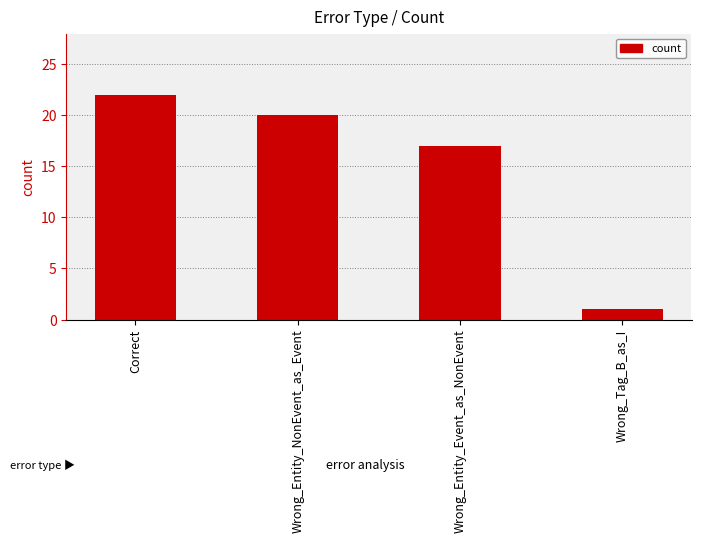

What position from the left is Wrong_Tag_B_as_I?

4